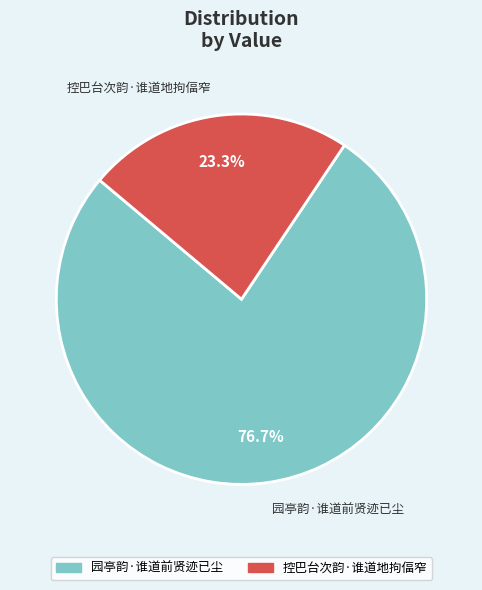

Which slice is the largest?

园亭韵·谁道前贤迹已尘